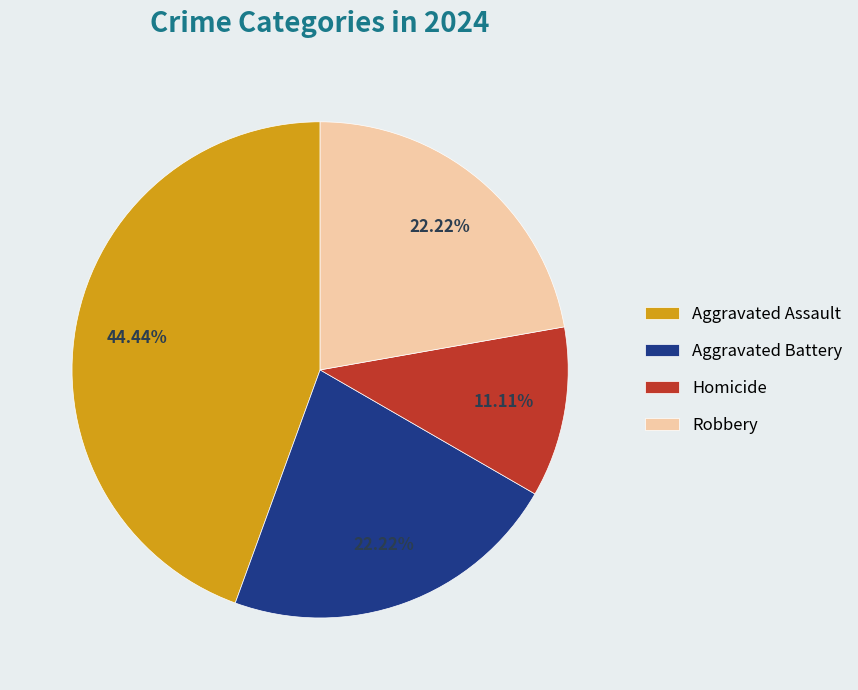

Is the sum of Aggravated Assault and Homicide greater than half?

Yes